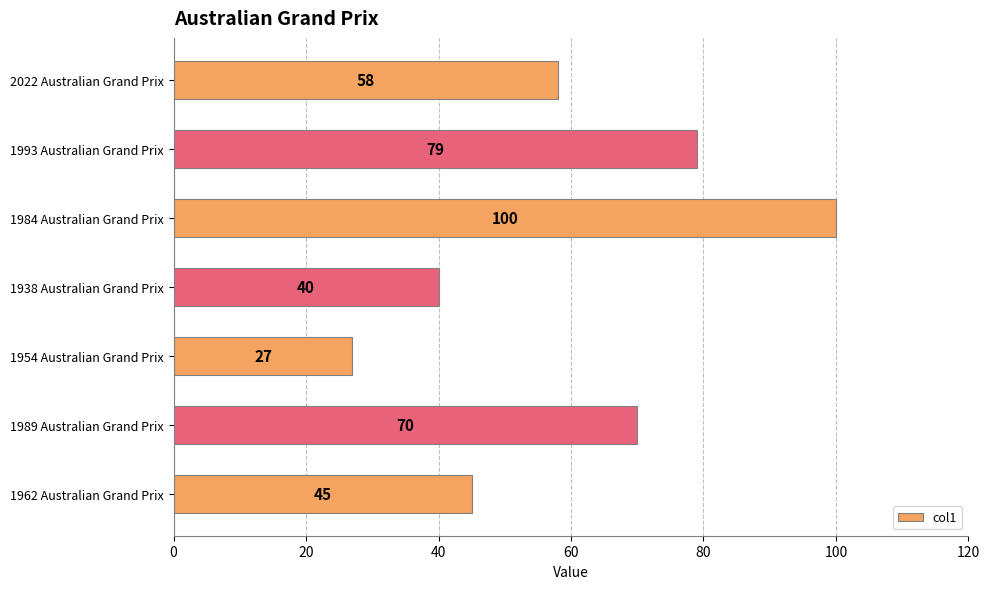

Which label corresponds to the smallest value in the chart?

1954 Australian Grand Prix